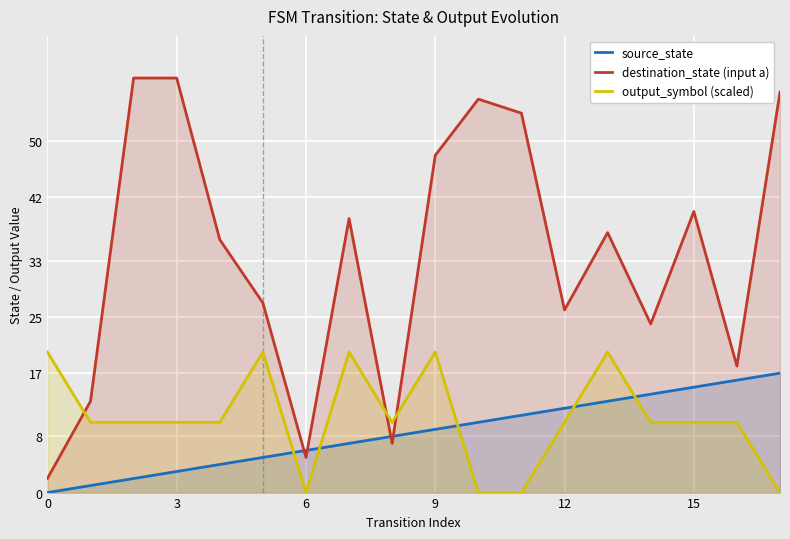

Reading right to left, extract all data points from this chart.

source_state: 17	16	15	14	13	12	11	10	9	8	7	6	5	4	3	2	1	0
destination_state (input a): 57	18	40	24	37	26	54	56	48	7	39	5	27	36	59	59	13	2
output_symbol (scaled): 0	10	10	10	20	10	0	0	20	10	20	0	20	10	10	10	10	20